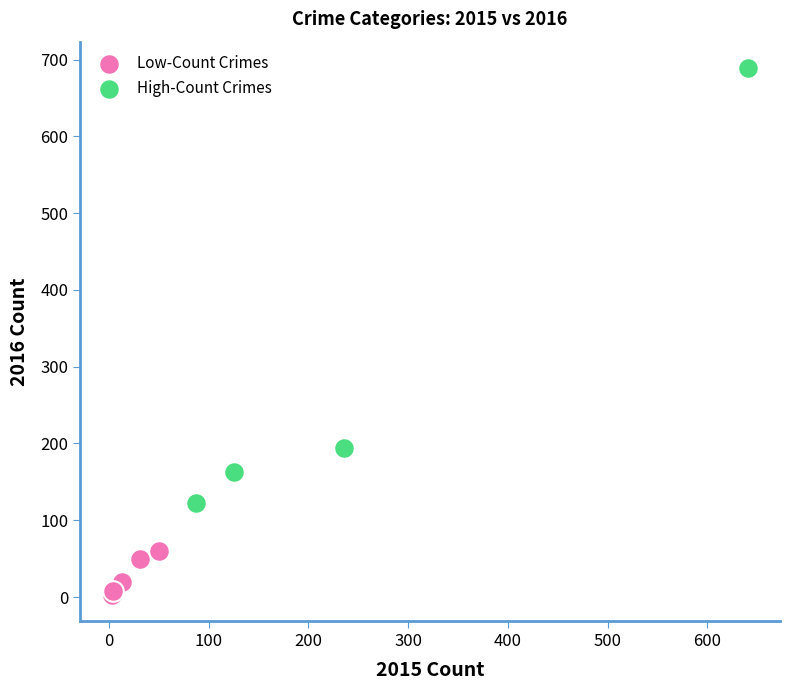

What are all the series names shown in the legend?

Low-Count Crimes, High-Count Crimes